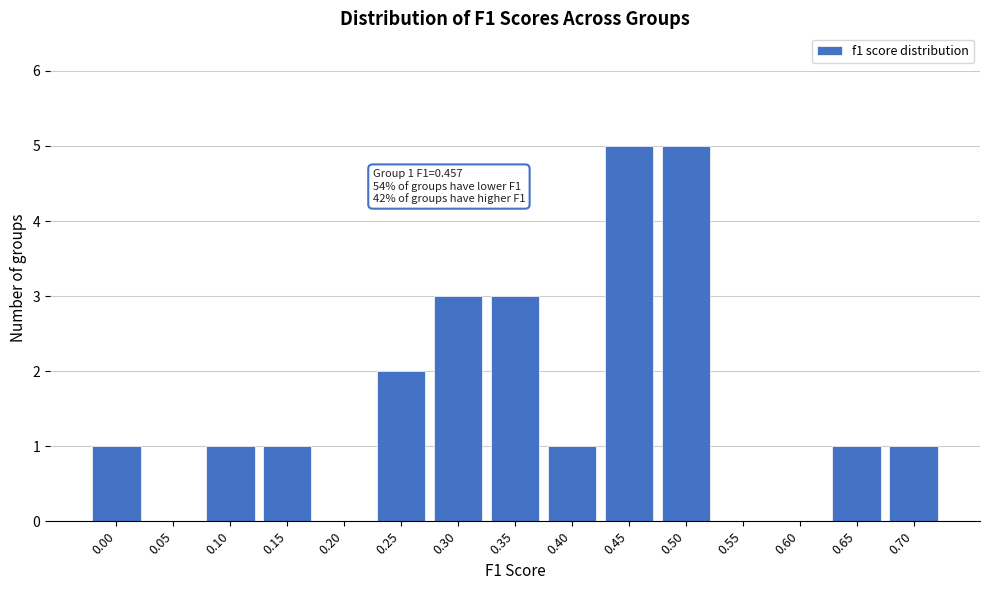

Reading left to right, what are all the values shown in this chart?

0.00=1	0.05=0	0.10=1	0.15=1	0.20=0	0.25=2	0.30=3	0.35=3	0.40=1	0.45=5	0.50=5	0.55=0	0.60=0	0.65=1	0.70=1